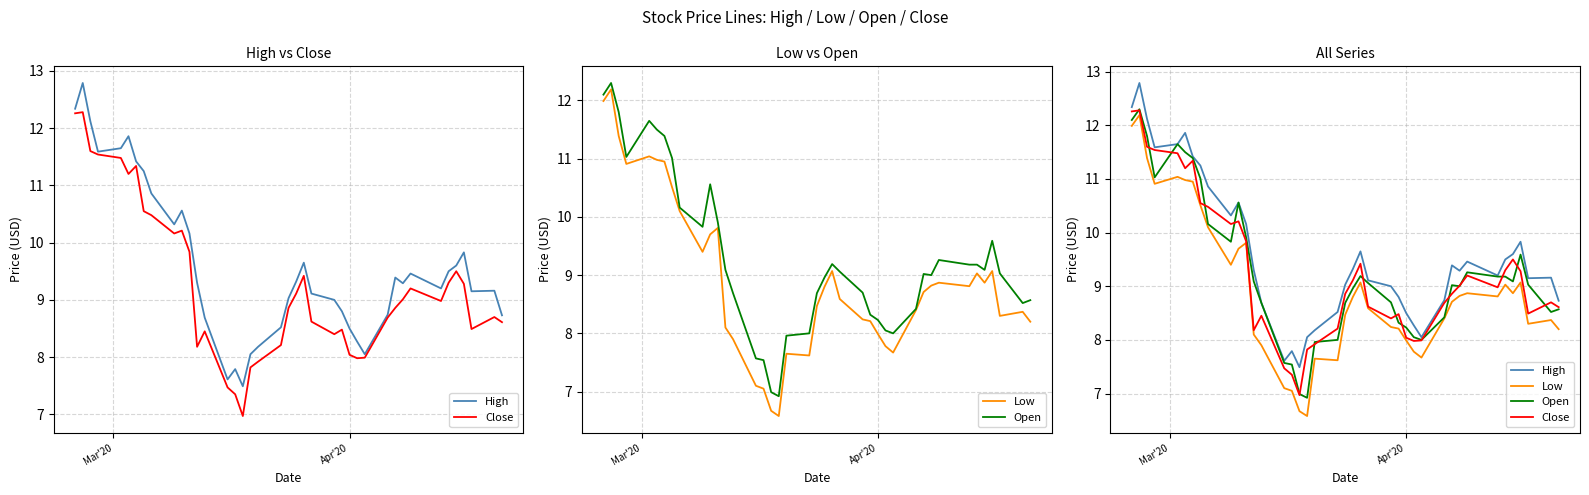

What is the minimum value for High?

7.5